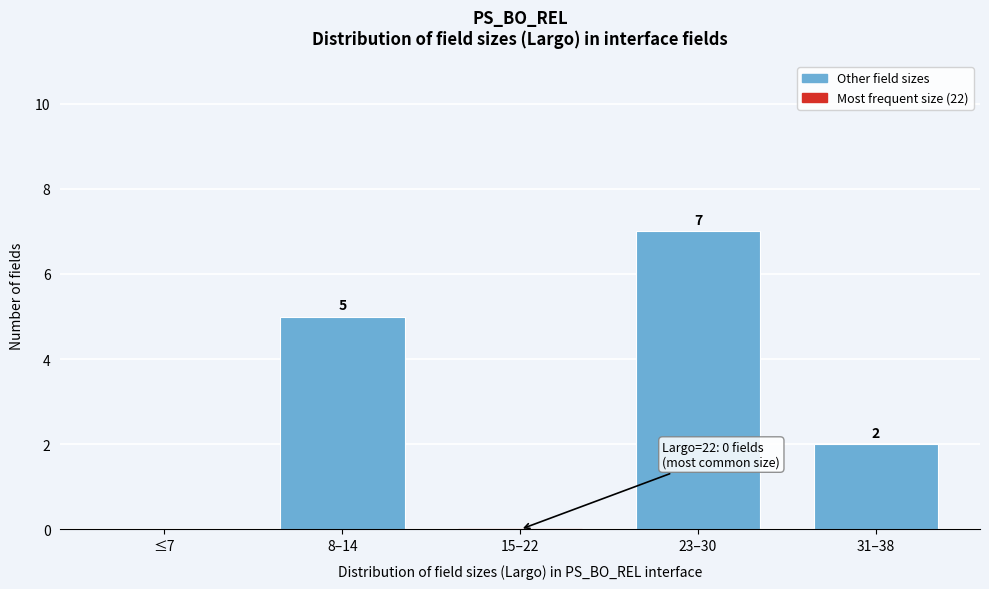

Reading left to right, what are all the values shown in this chart?

≤7=0	8–14=5	15–22=0	23–30=7	31–38=2